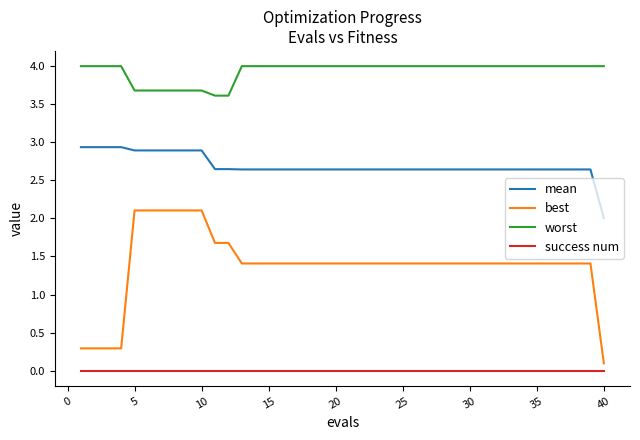

Does the chart display data point markers on the line(s)?

No